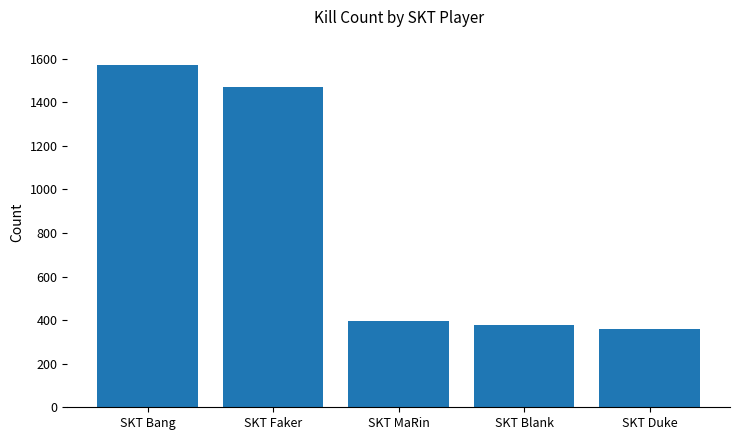

What is the label of the 3rd bar from the left?

SKT MaRin